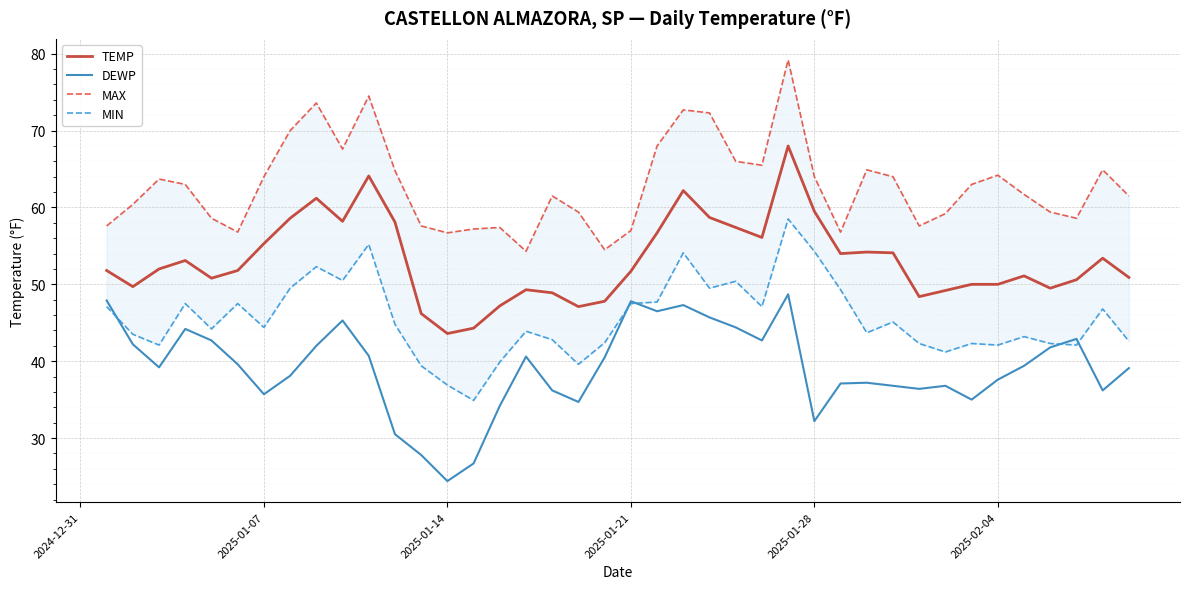

True or false: DEWP and TEMP cross at least once.

False